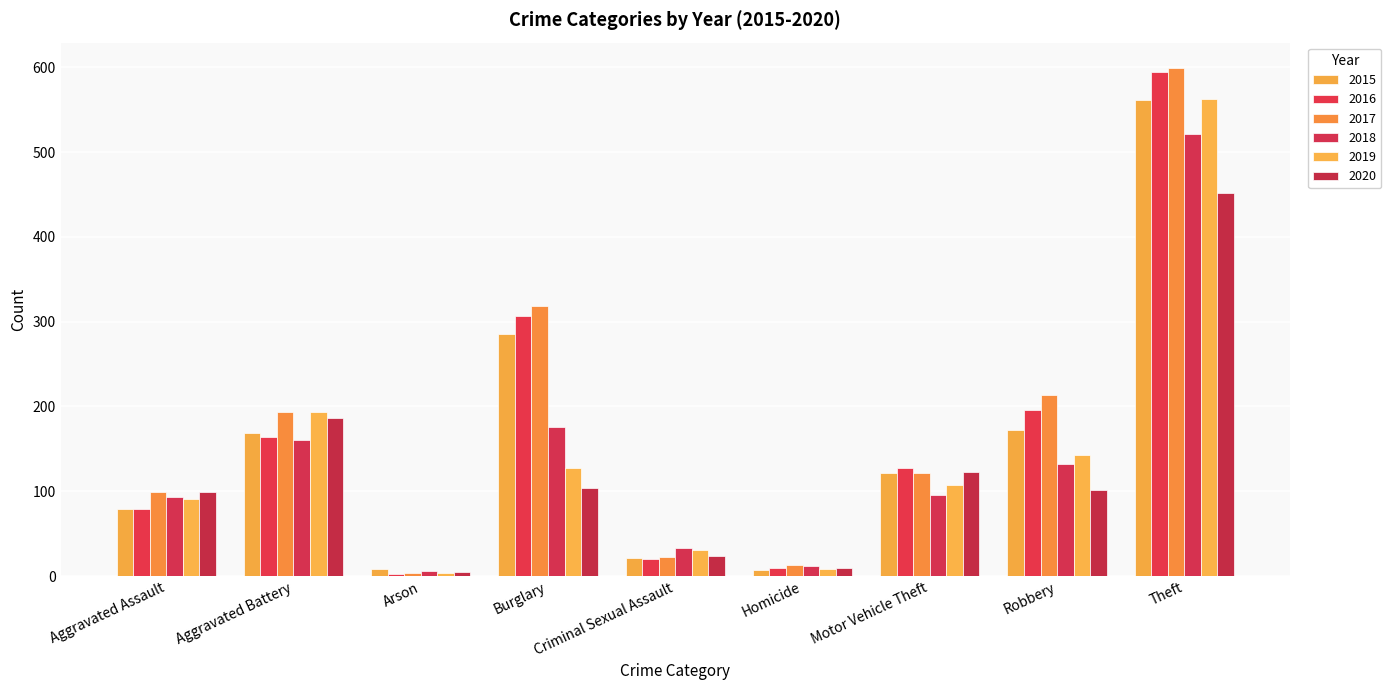

What is the difference between the highest and lowest values at Criminal Sexual Assault?

13